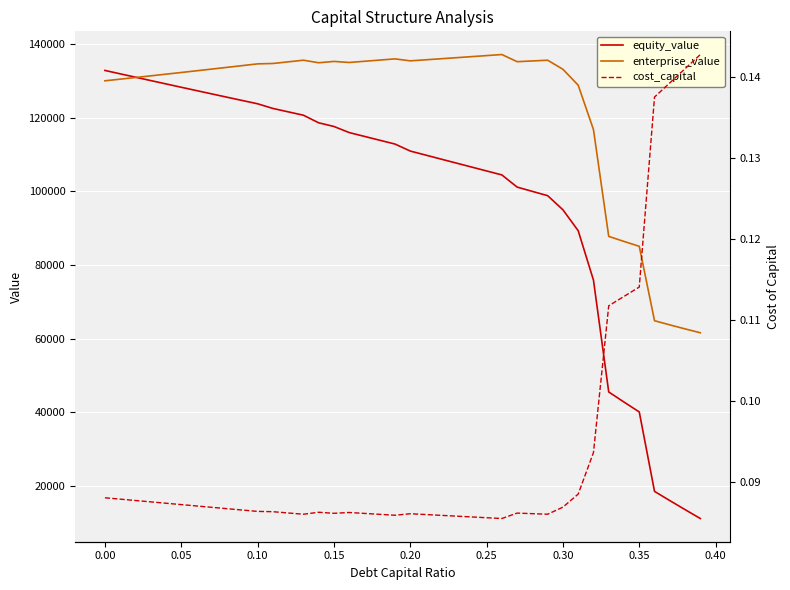

True or false: cost_capital has more than 2 points higher than both neighbors.

True